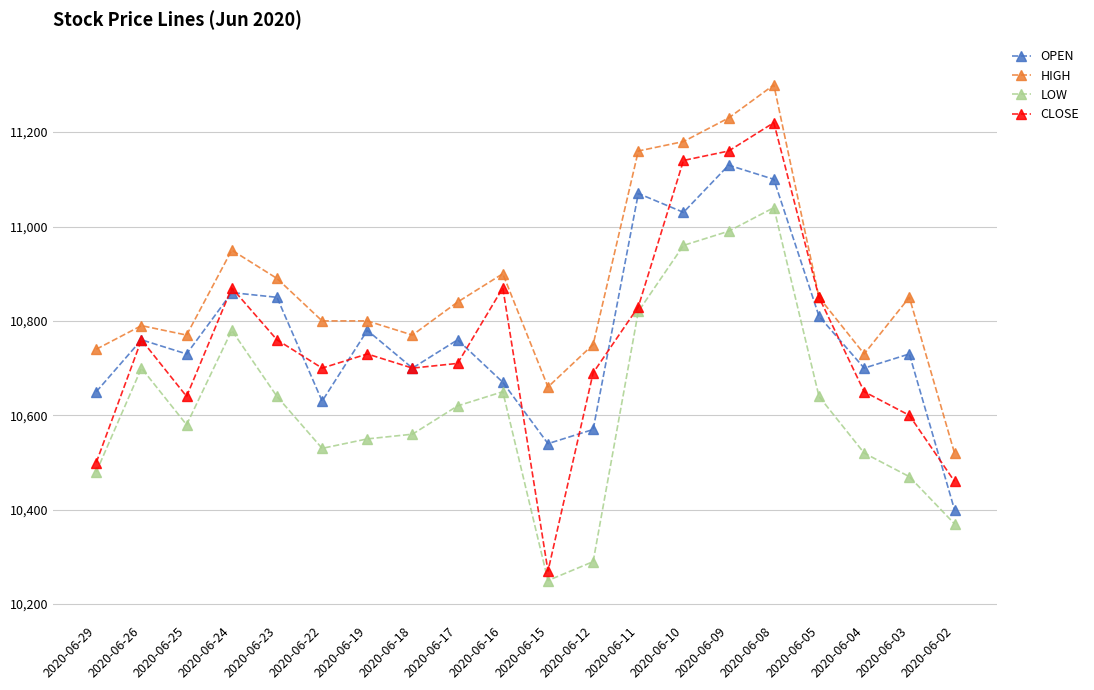

Is this an area chart (filled region under the line)?

No